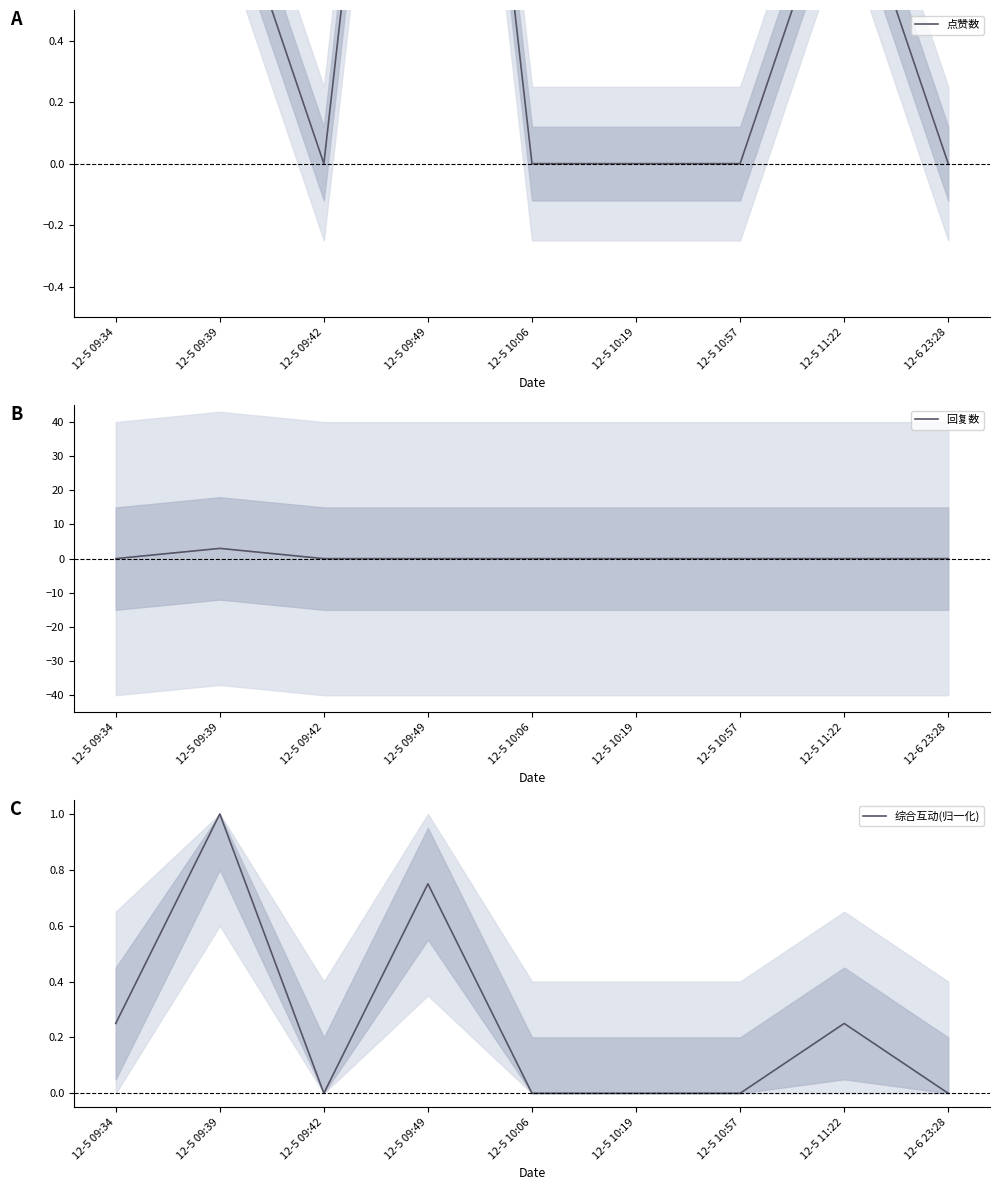

How many lines are shown in the chart?

3